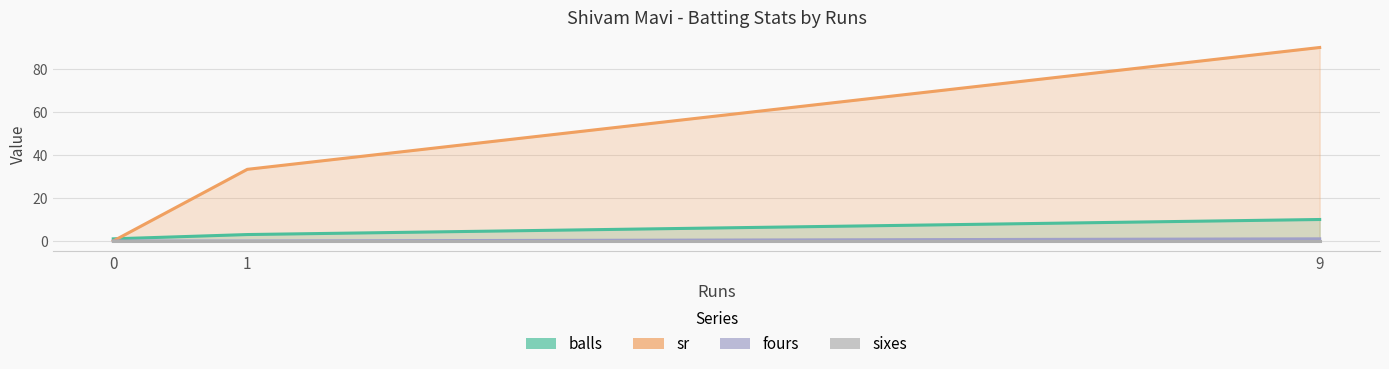

At which category does the chart reach its peak across all series?

9